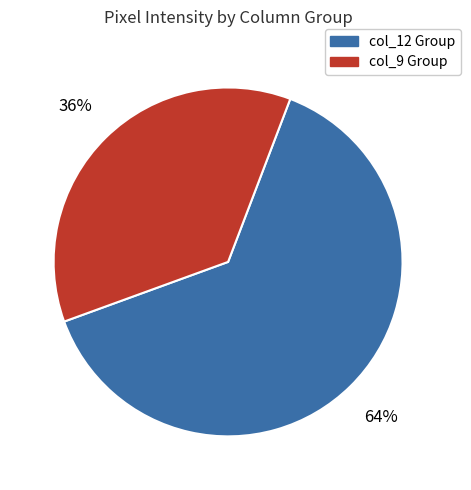

Is the sum of col_9 Group and col_12 Group greater than half?

Yes